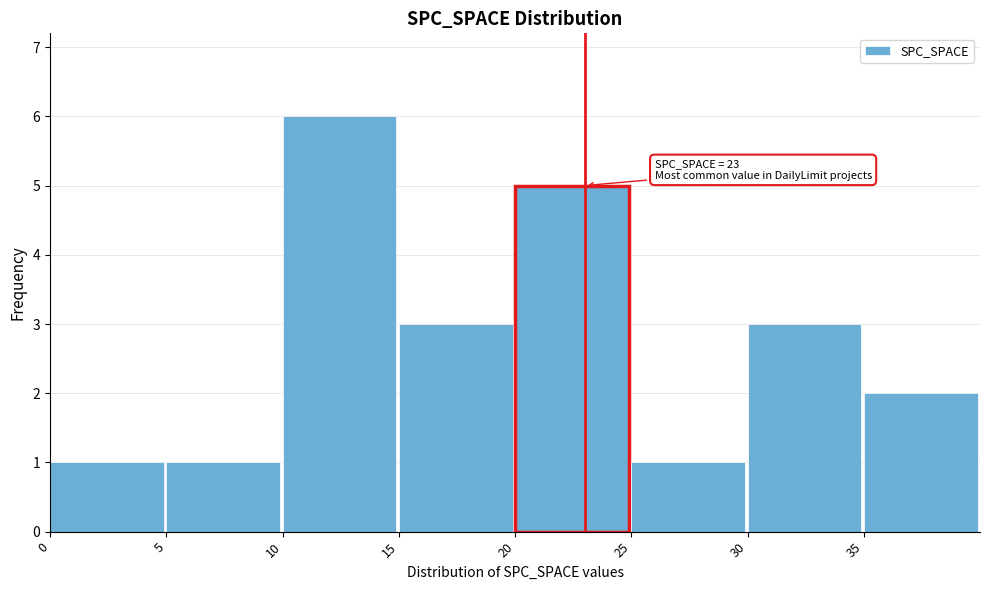

Over which range of the x-axis is the bar tallest?

10 to 15